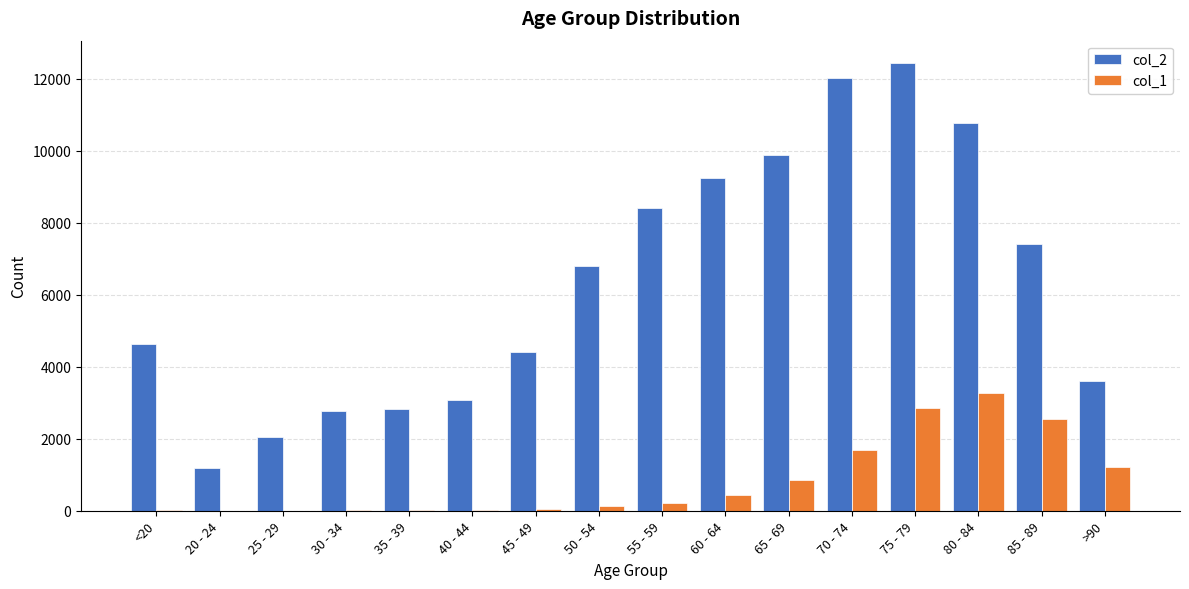

At which category is the sum across all series the highest?

75 - 79